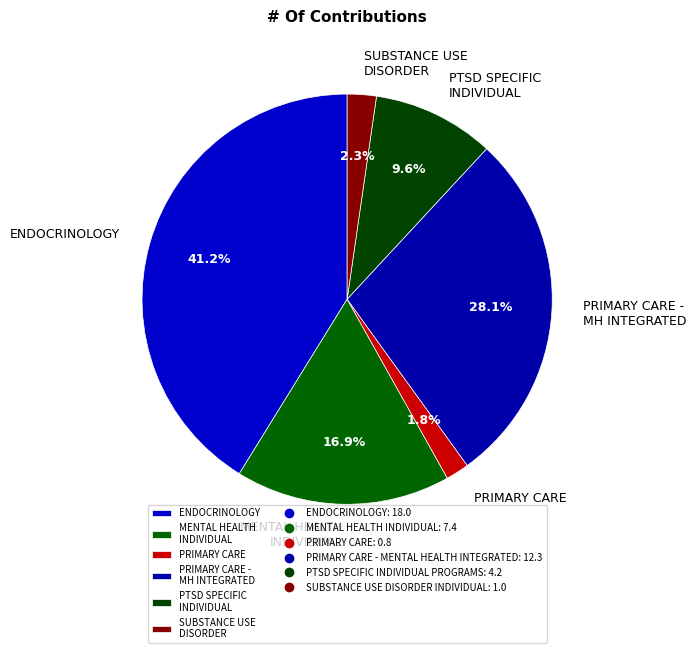

Which category has the biggest portion of the pie?

ENDOCRINOLOGY